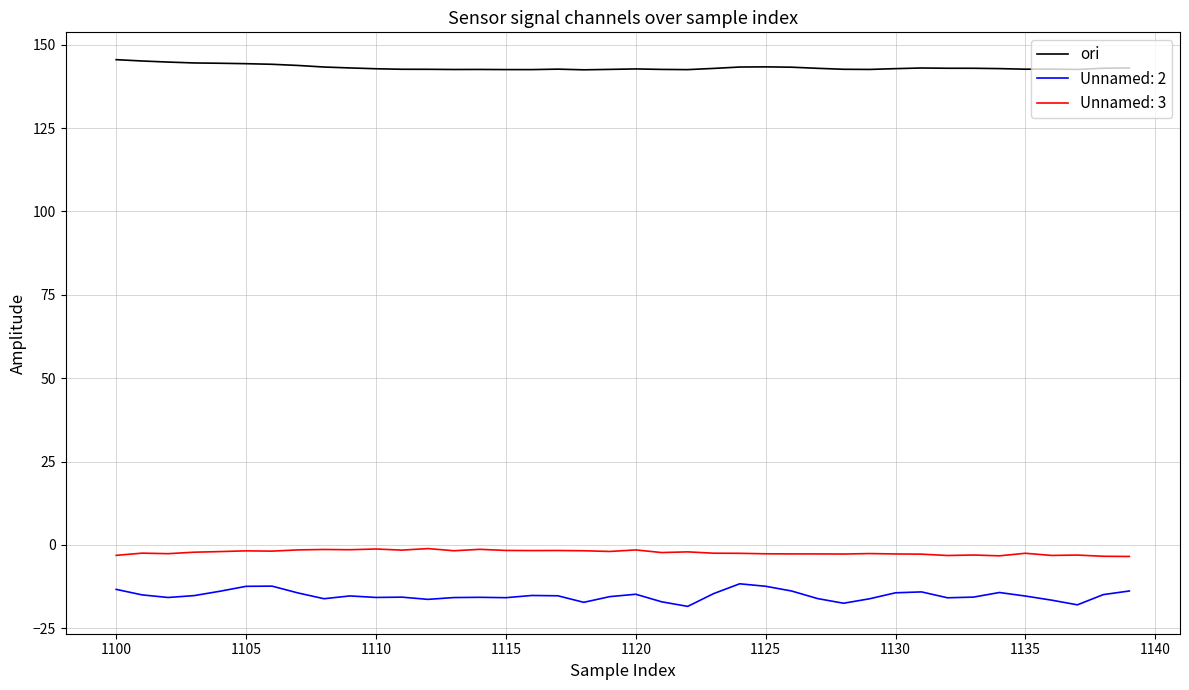

Which series has the largest total across all categories?

ori